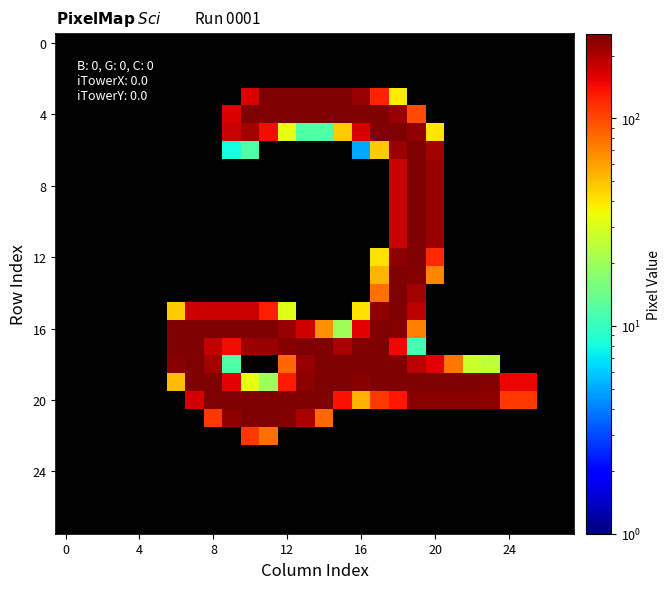

The value of 12 at 20 is 70.7. True or false?

False